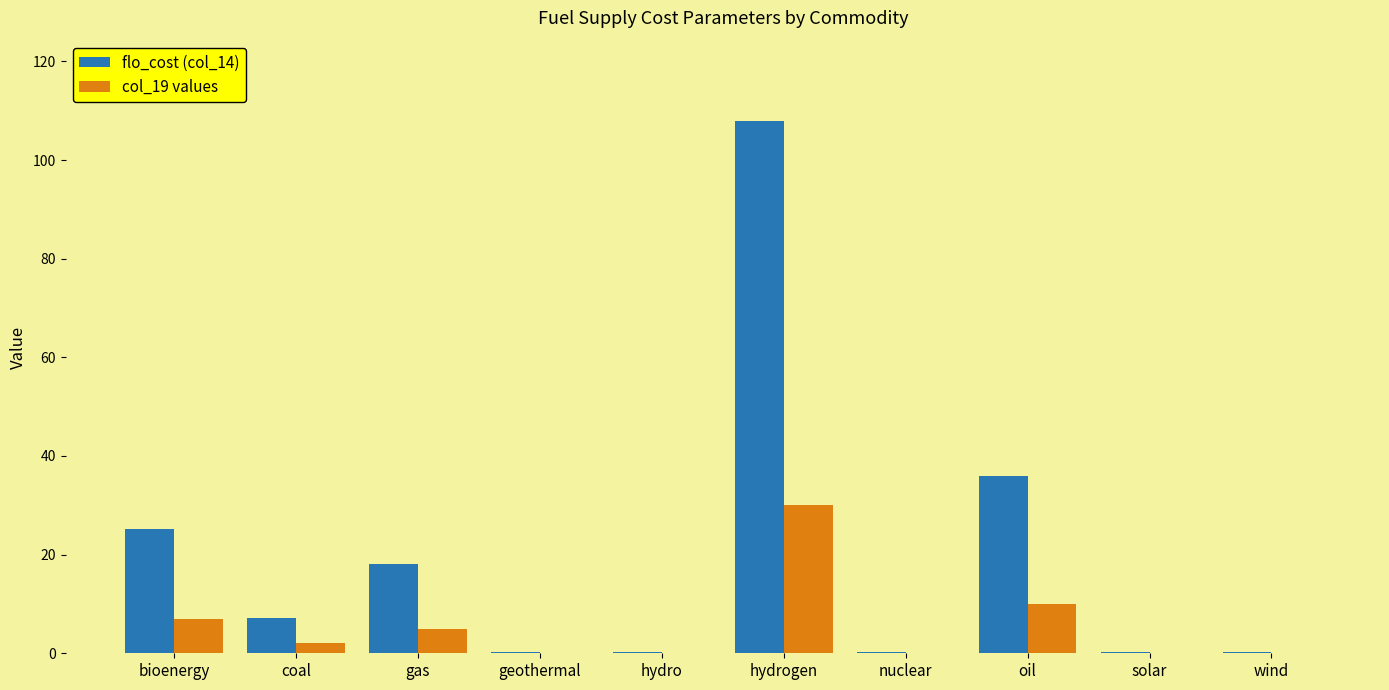

Is it true that flo_cost (col_14) equals 36.0 at oil?

True